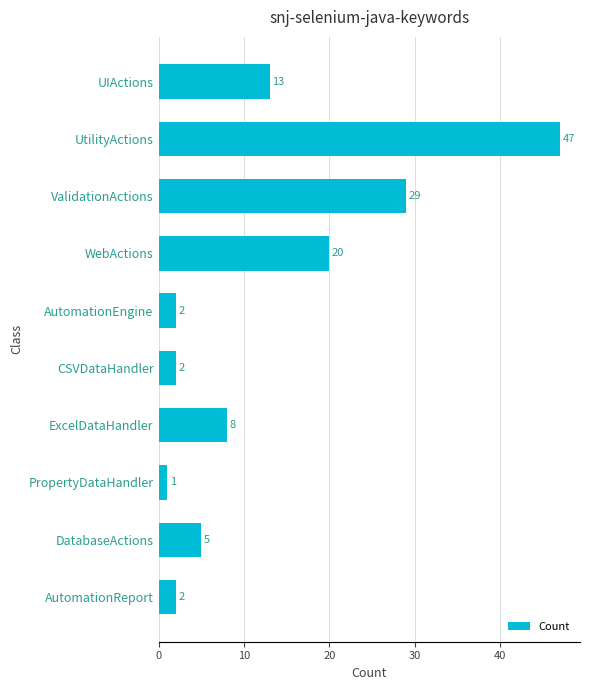

What is the change in value from WebActions to DatabaseActions?

-15